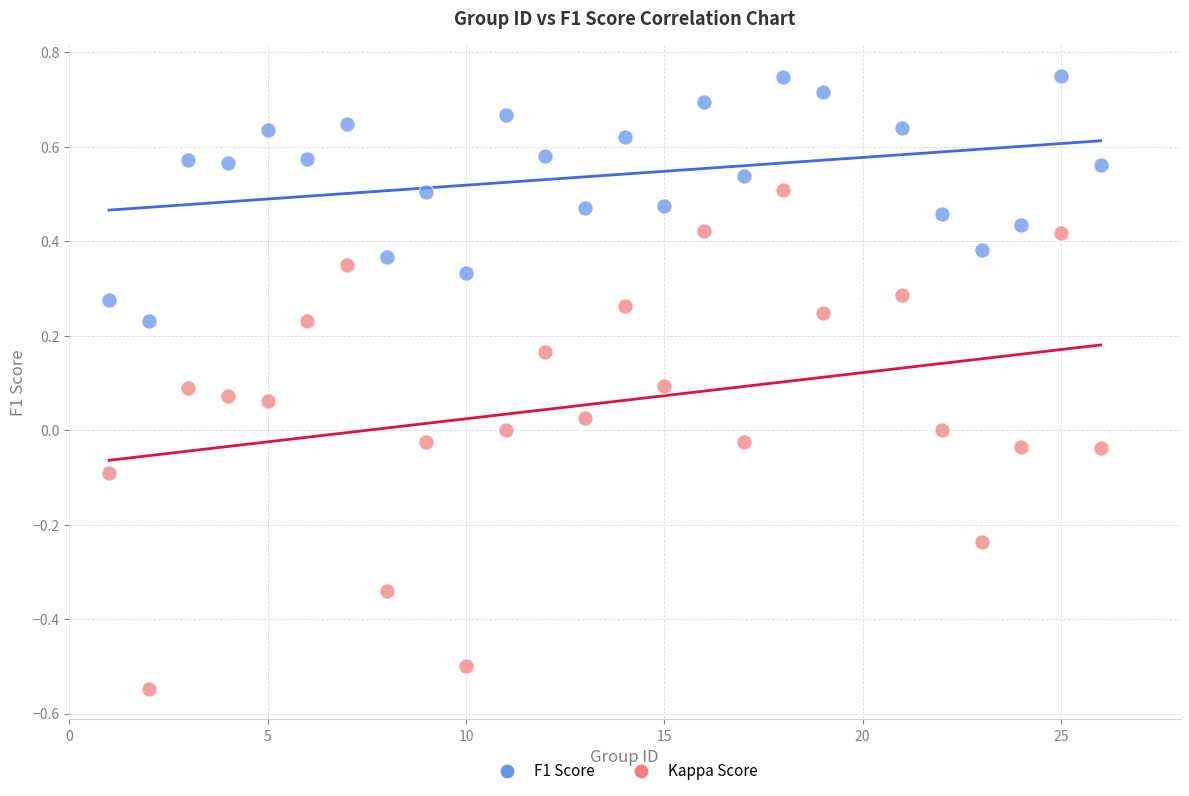

Which series reaches the maximum Y coordinate?

F1 Score